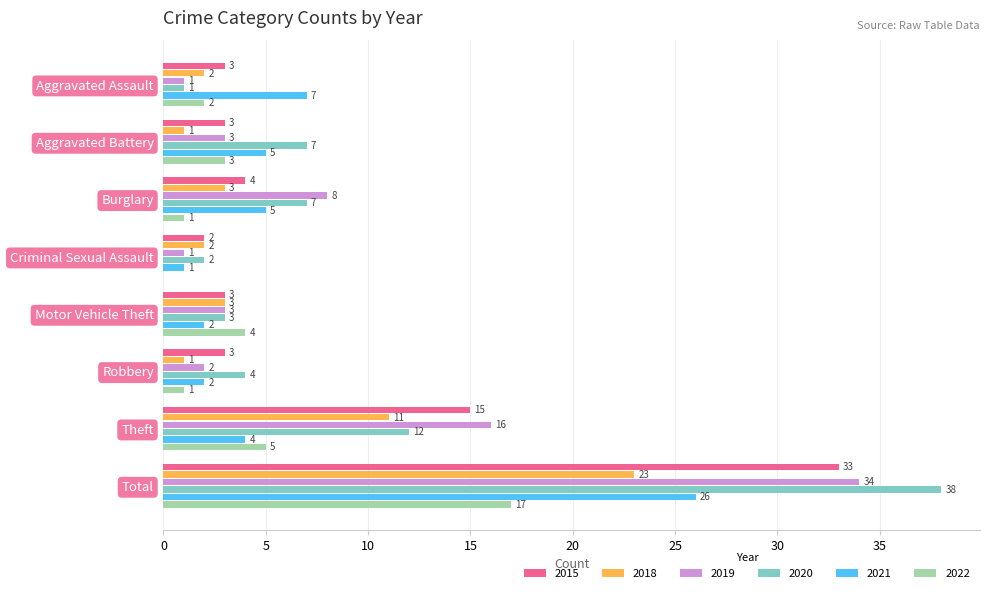

At which category is the sum across all series the highest?

Total